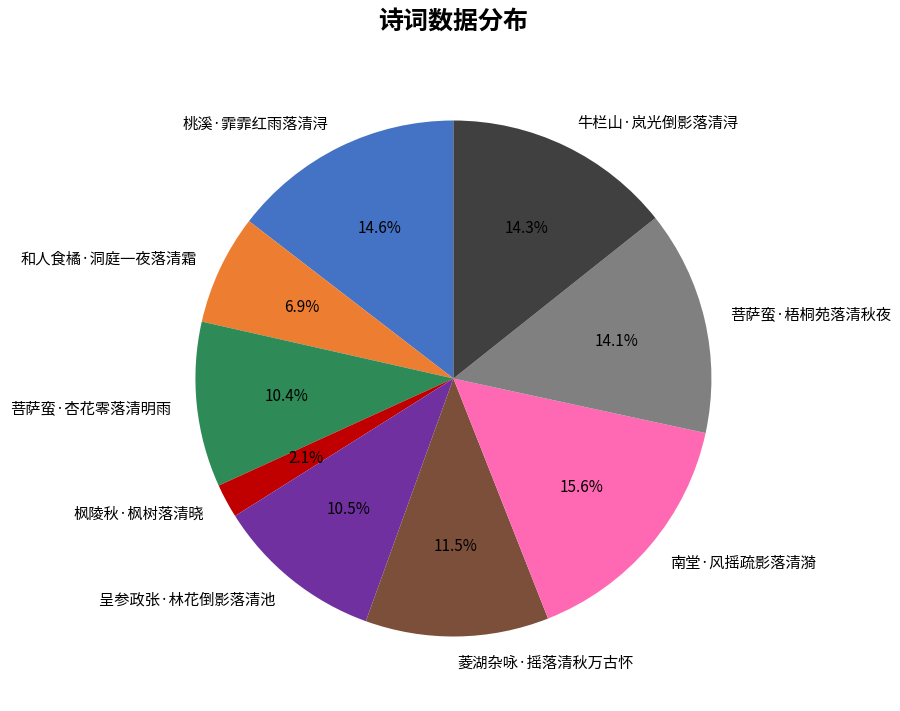

Between 菱湖杂咏·摇落清秋万古怀 and 菩萨蛮·杏花零落清明雨, which is larger?

菱湖杂咏·摇落清秋万古怀